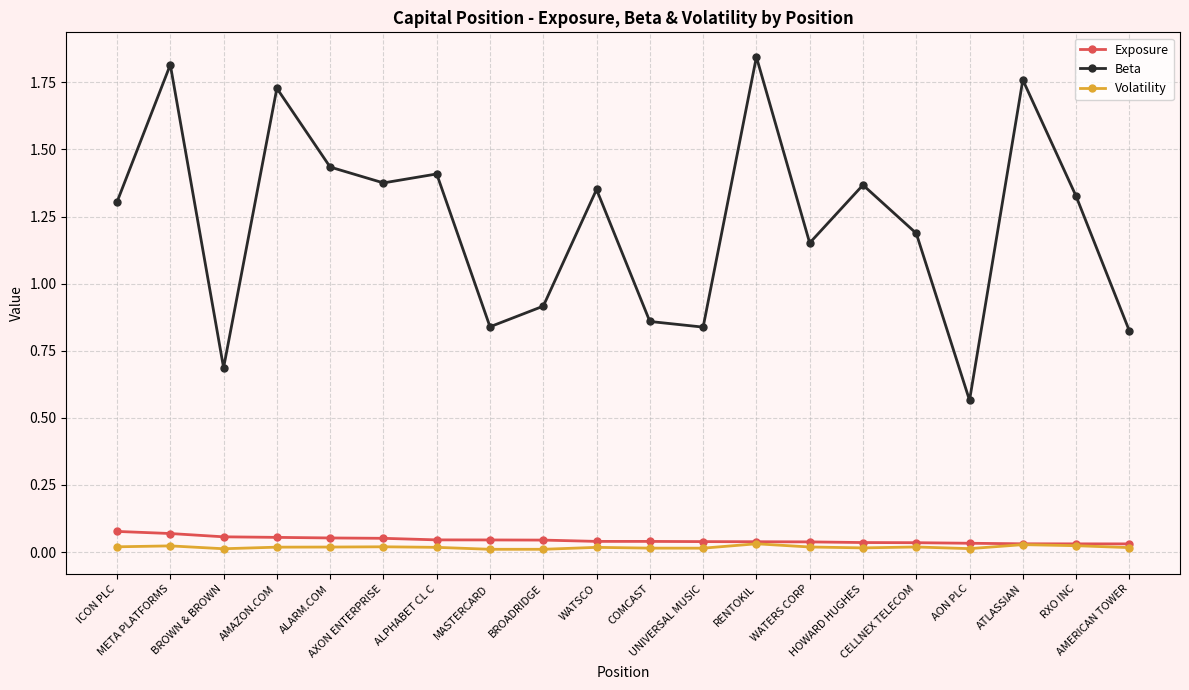

Is the value of Exposure at CELLNEX TELECOM greater than the value of Volatility at BROWN & BROWN?

Yes